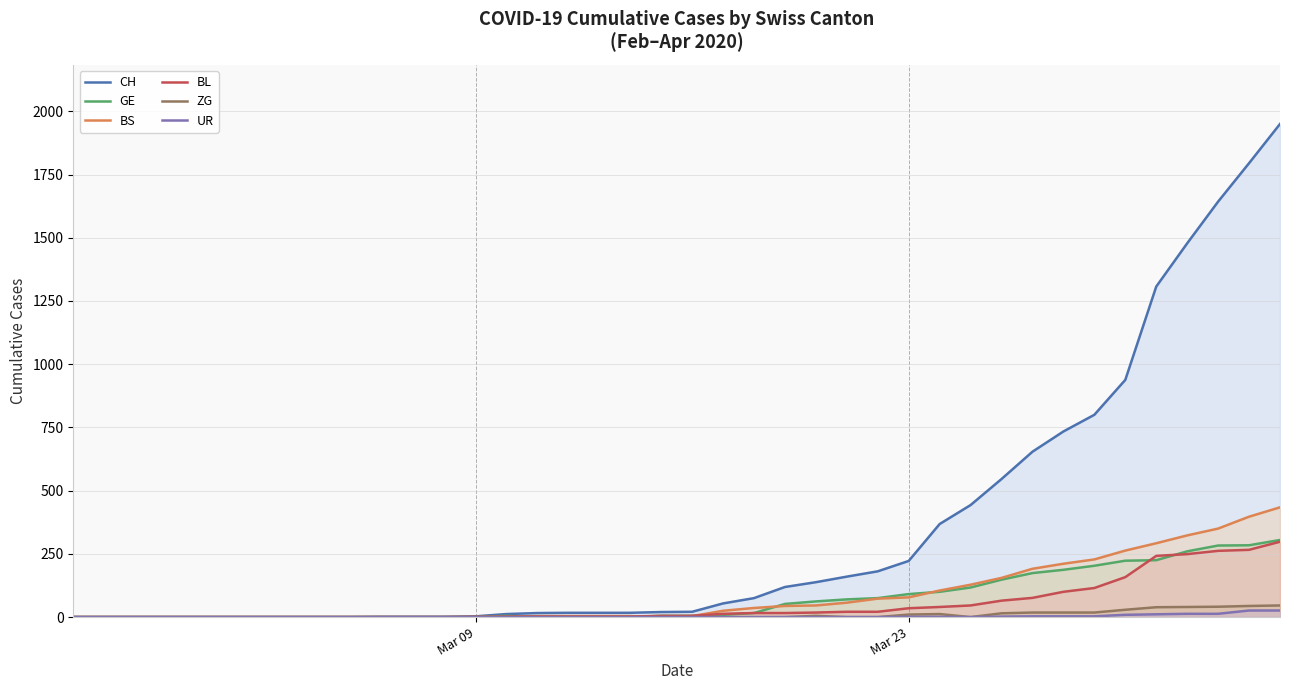

How many series are shown in this chart?

6